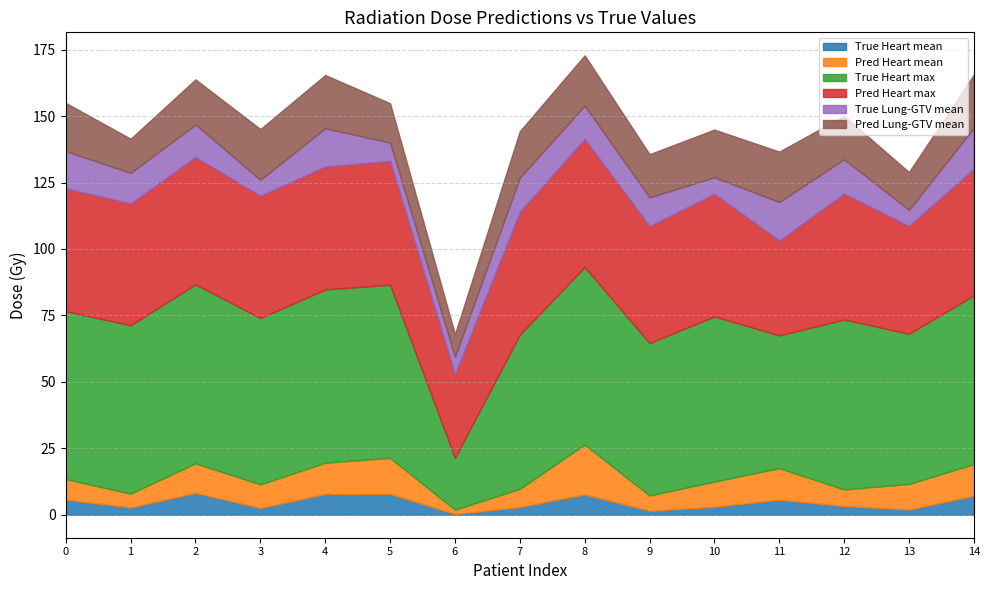

What is the value of the Pred Lung-GTV mean point at the 11th from the left?

17.9